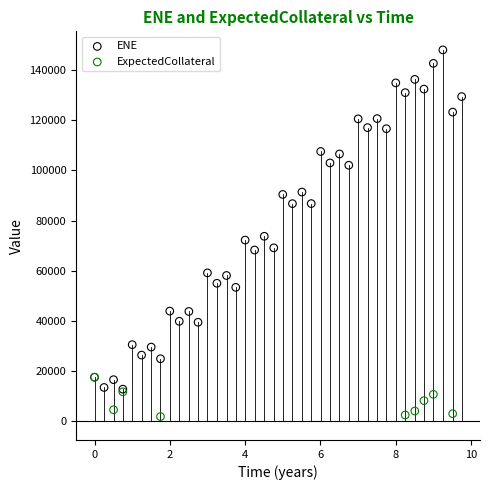

Which series contains the highest Y value?

ENE